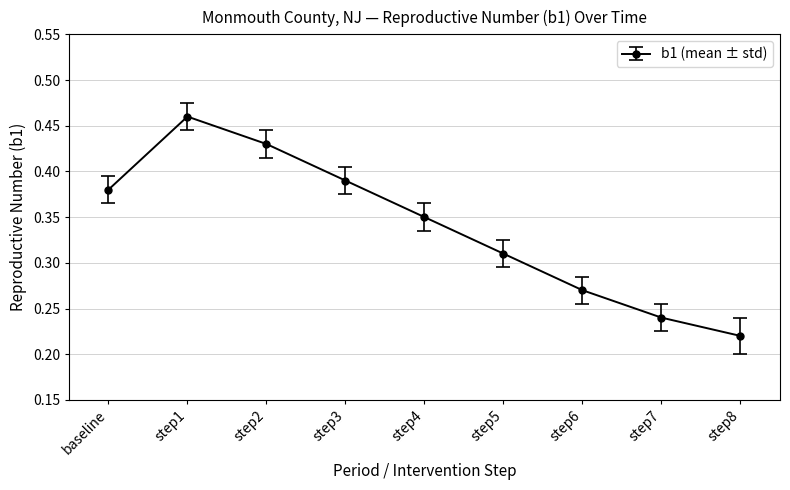

Where is the data nearest to the value 0?

step8